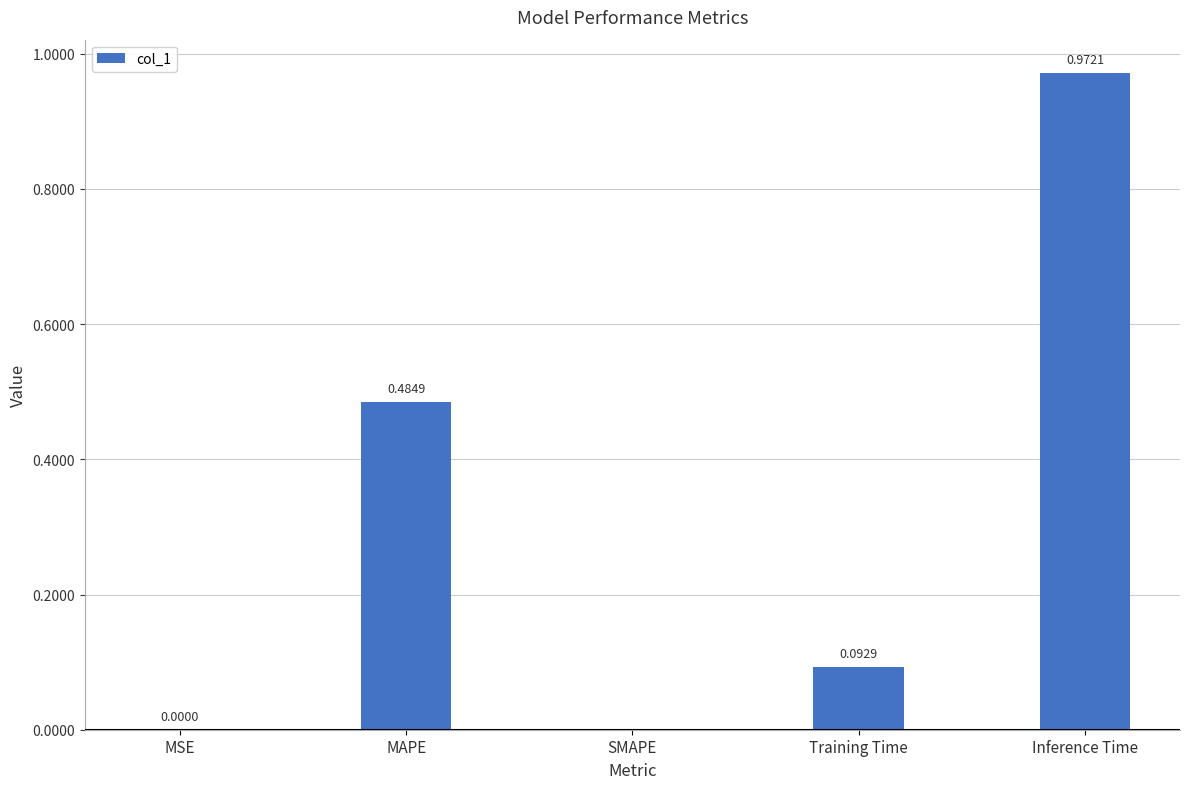

Which has a higher value, Inference Time or MAPE?

Inference Time